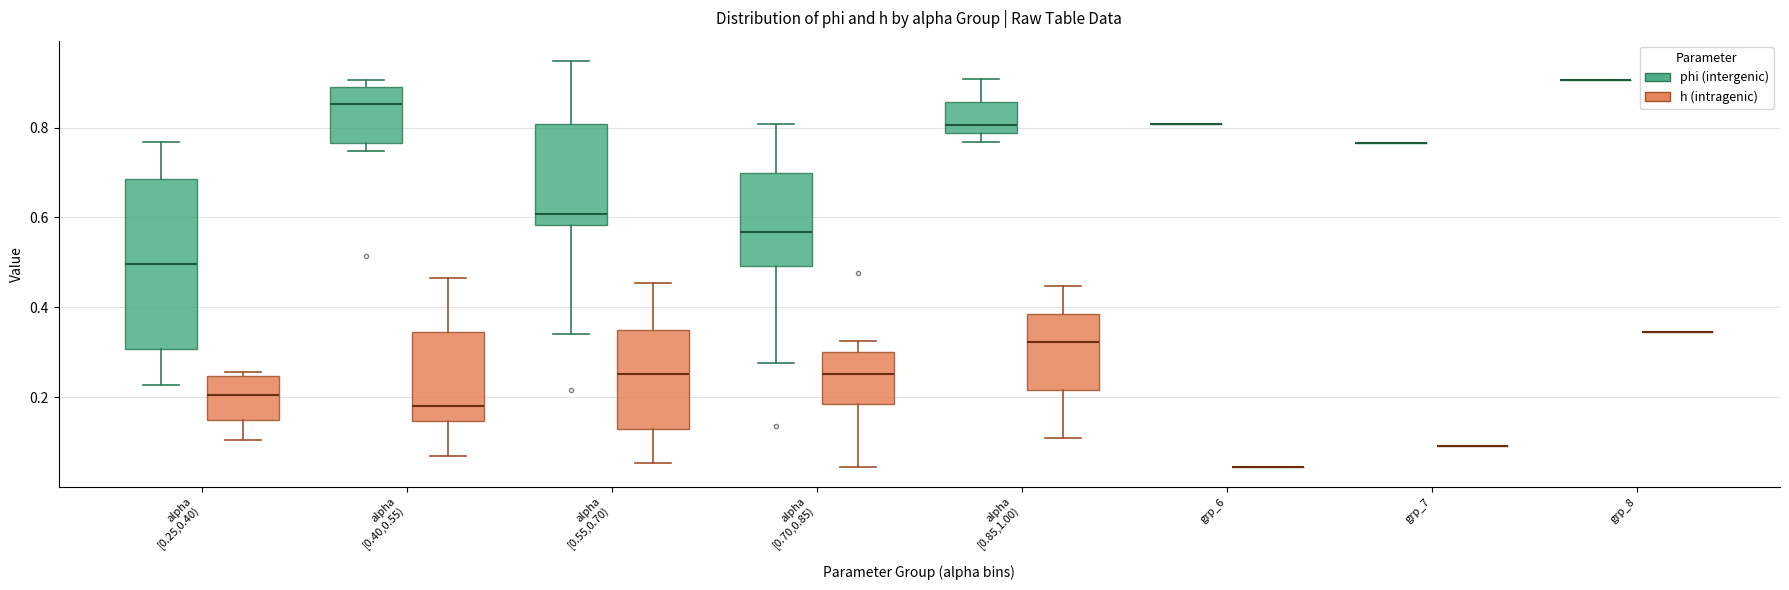

Where does the upper whisker of the box for alpha [0.25,0.40) (phi (intergenic)) end on the y-axis? The values are not printed on the chart, so give them approximately, as read against the axis.

0.76